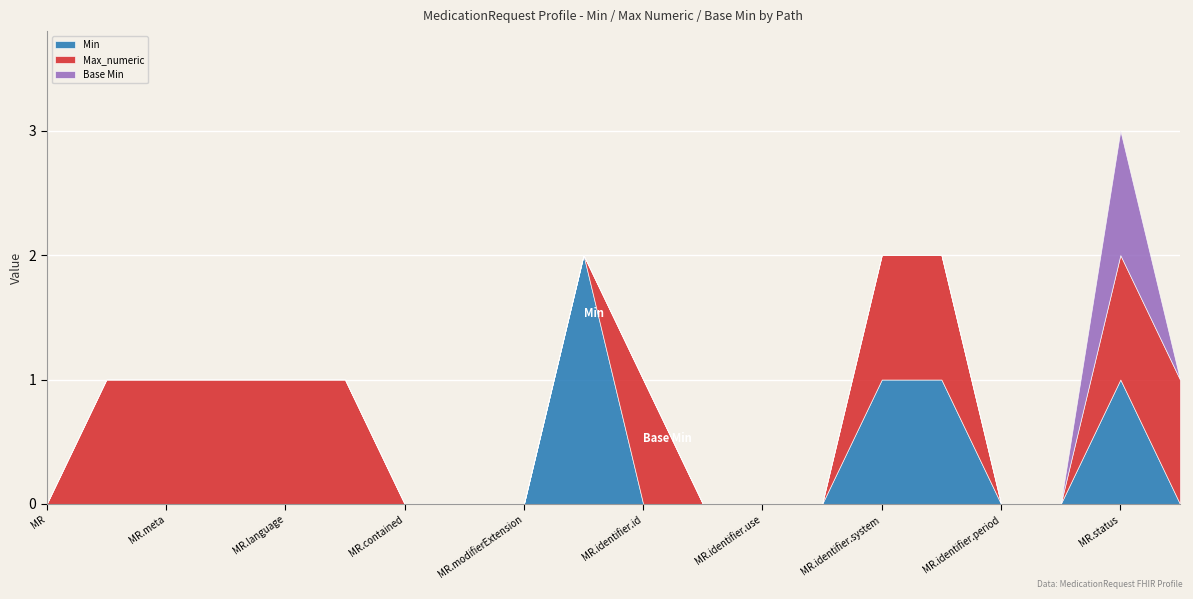

At which category is the sum across all series the highest?

MR.status